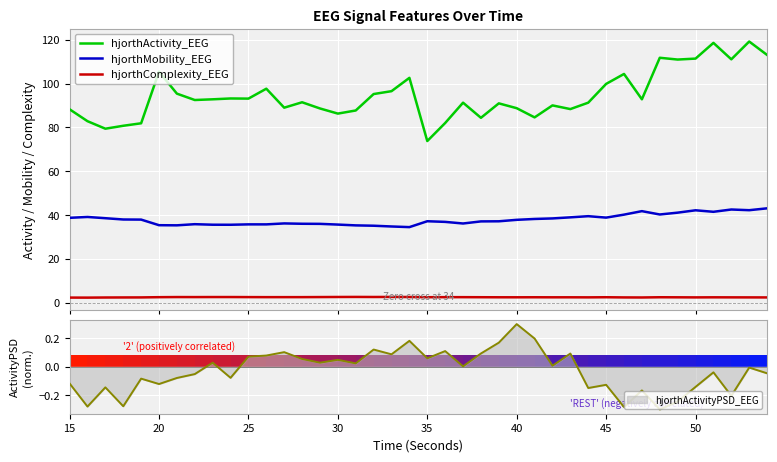

True or false: hjorthComplexity_EEG and hjorthMobility_EEG intersect in this chart.

False